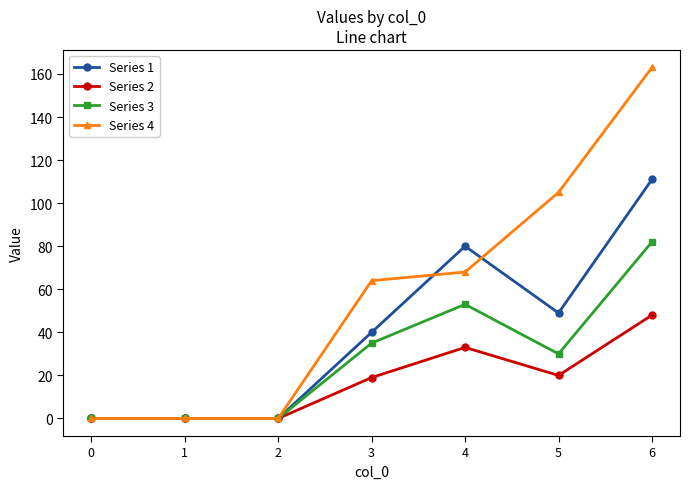

What are all the series names shown in the legend?

Series 1, Series 2, Series 3, Series 4